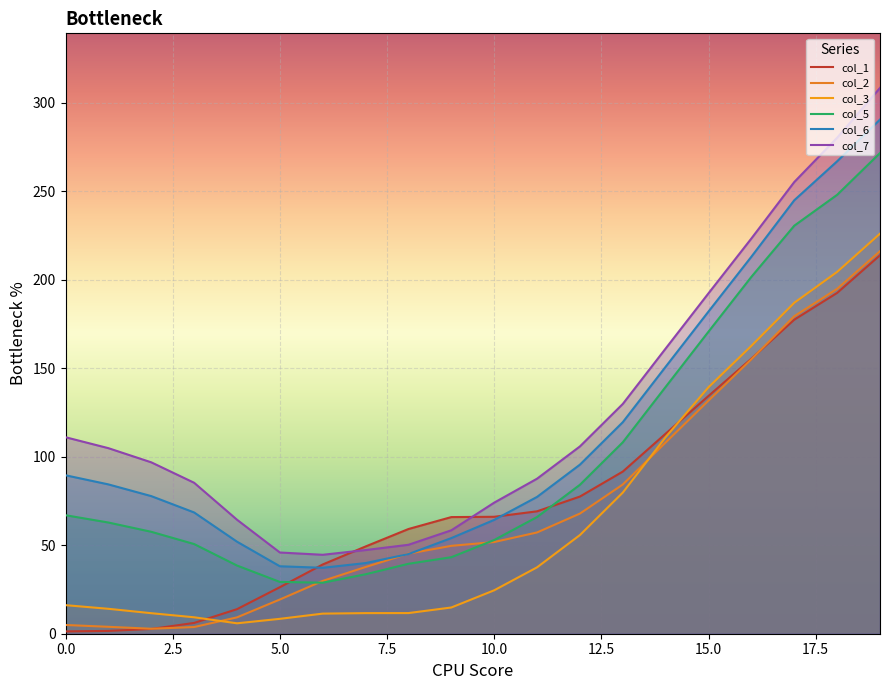

The value of col_2 at 19 is 327.2. True or false?

False